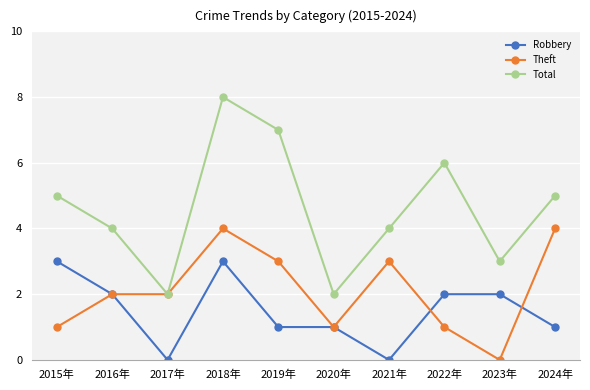

Where is the first local maximum for Robbery?

2018年